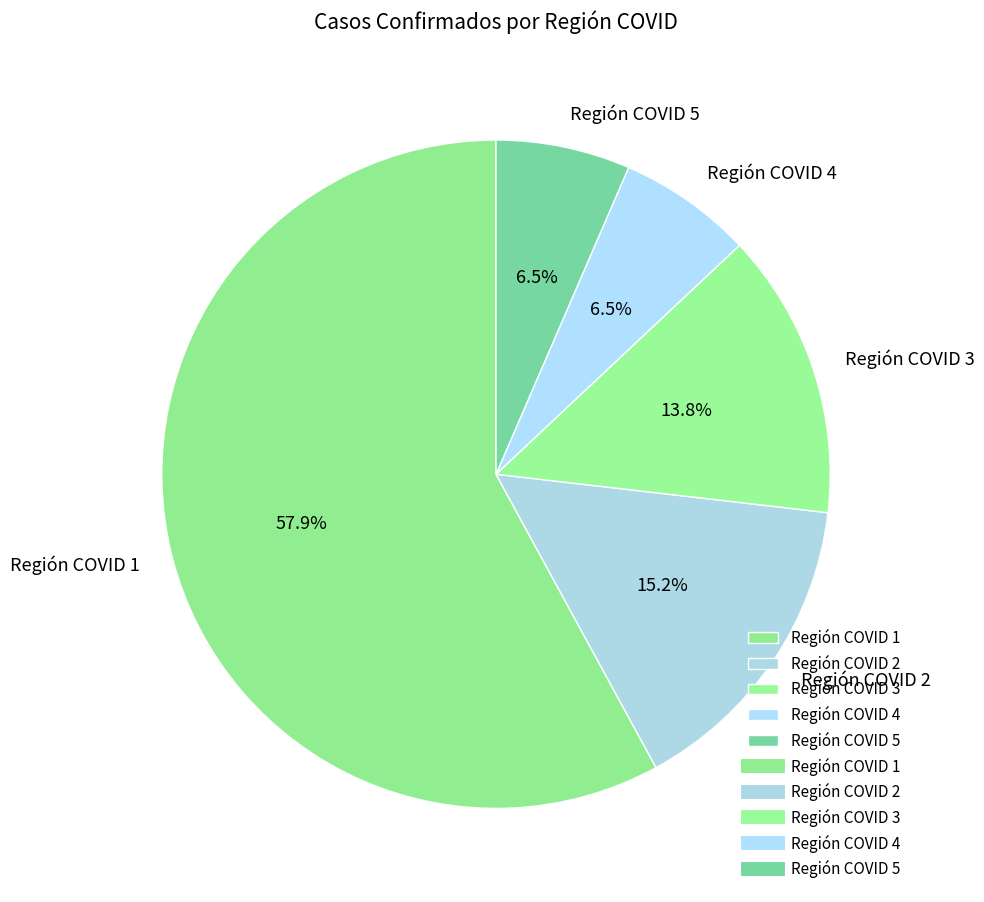

Which has a higher value, Región COVID 3 or Región COVID 5?

Región COVID 3